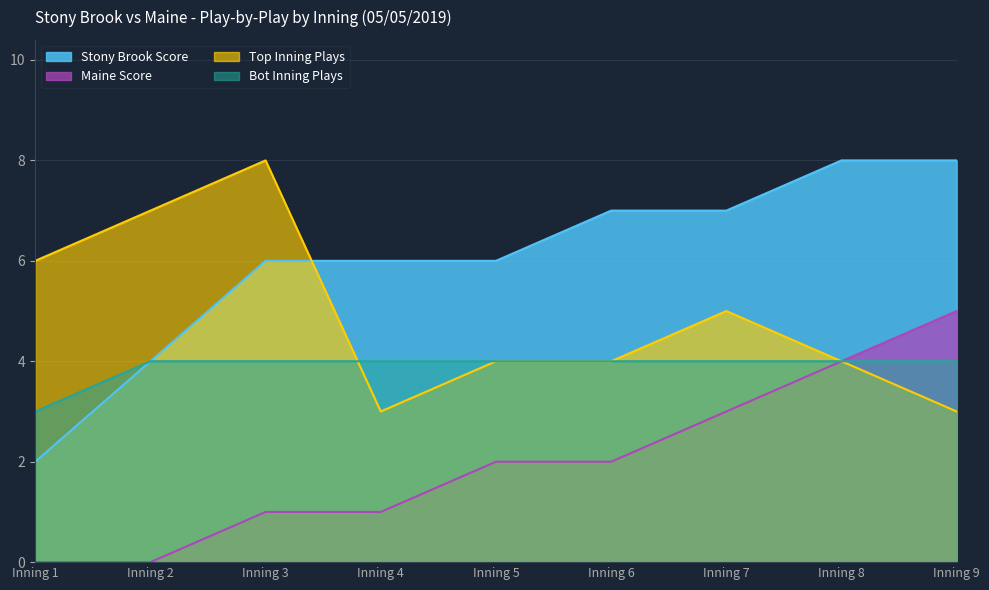

What are all the series names shown in the legend?

Stony Brook Score, Maine Score, Top Inning Plays, Bot Inning Plays